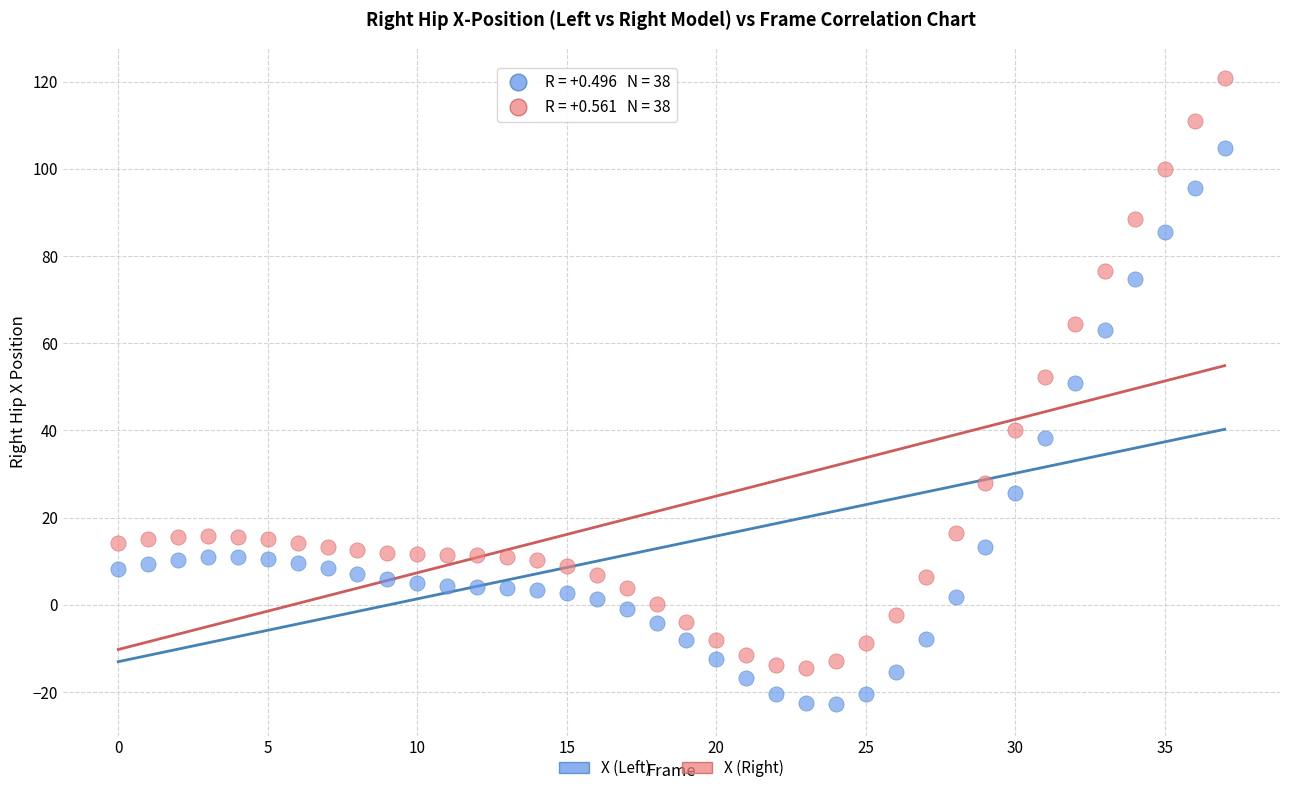

Which series has the largest Y range (max minus min)?

X (Right)